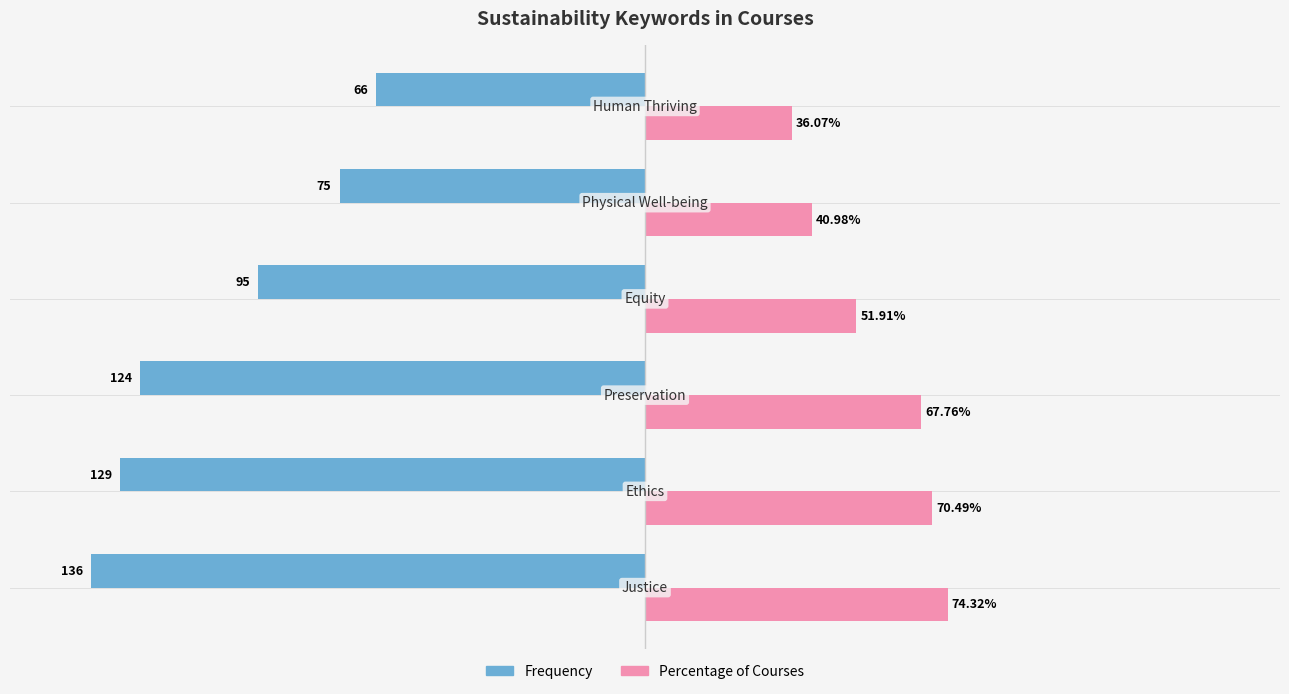

Which series has the largest total across all categories?

Percentage of Courses